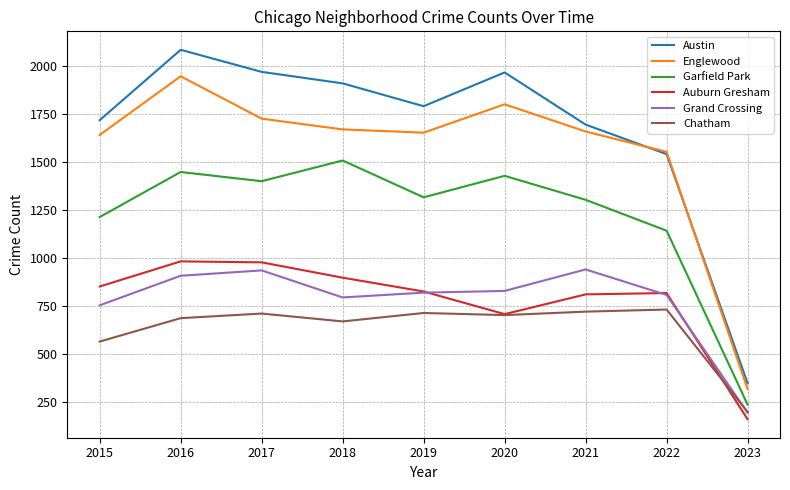

Which series has the widest spread of values?

Austin